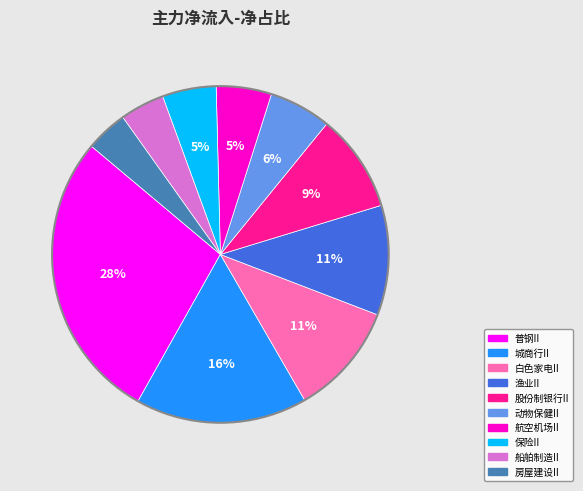

The 普钢II slice represents 34% of the pie. True or false?

False